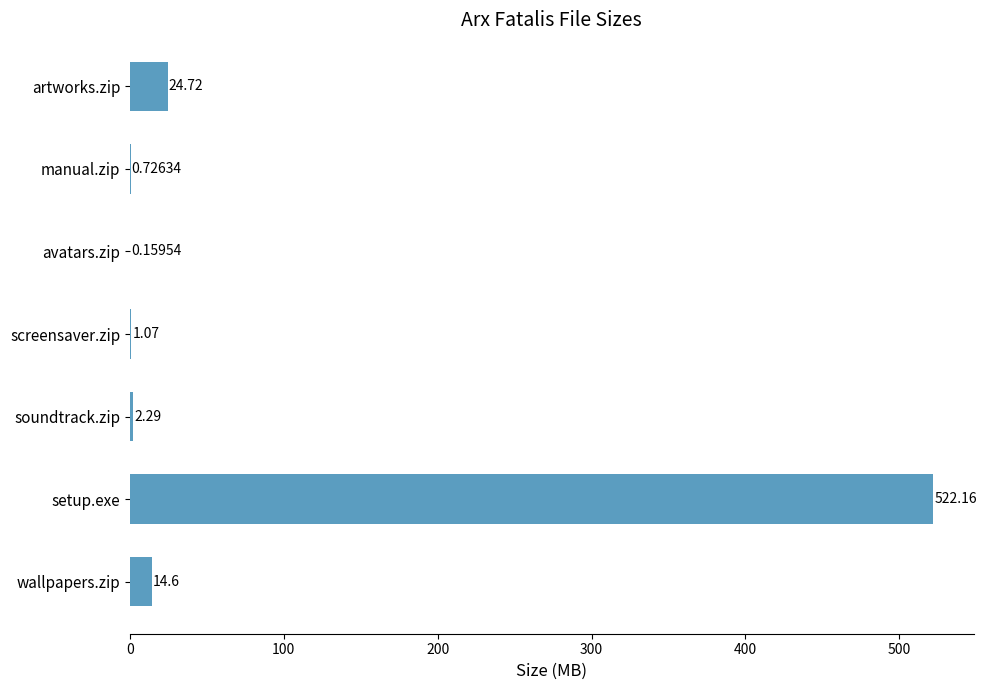

What is the sum of all values?

565.7